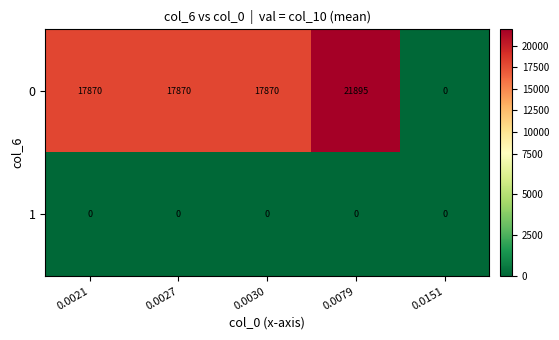

What is the total value across all series at 0.0030?

17870